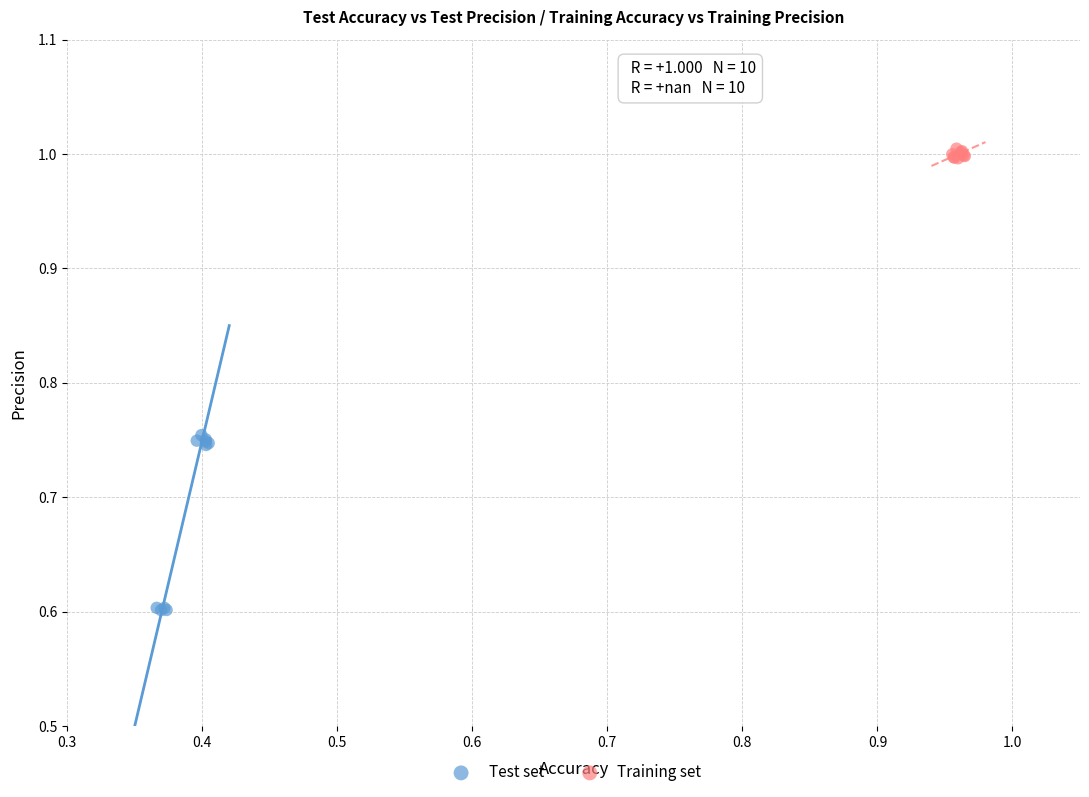

Which series contains the lowest Y value?

Test set